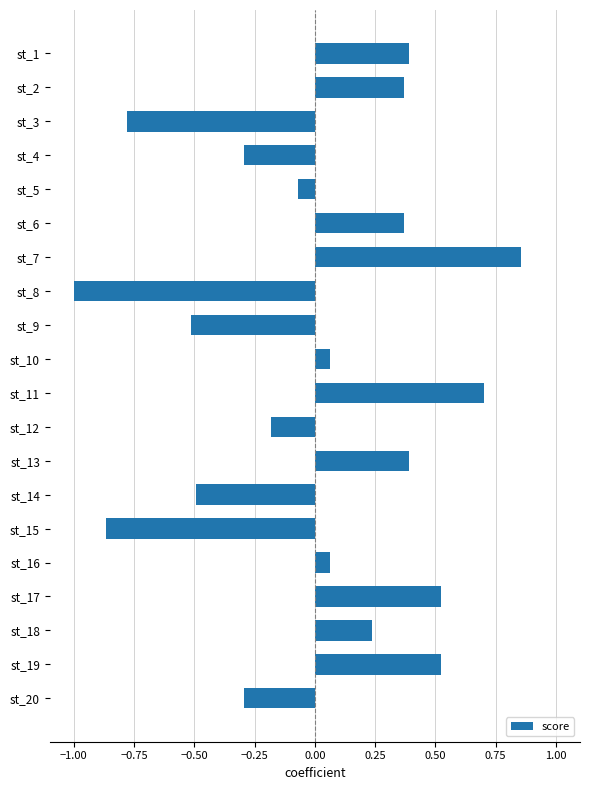

What is the value of the 12th bar from the top?

-0.2